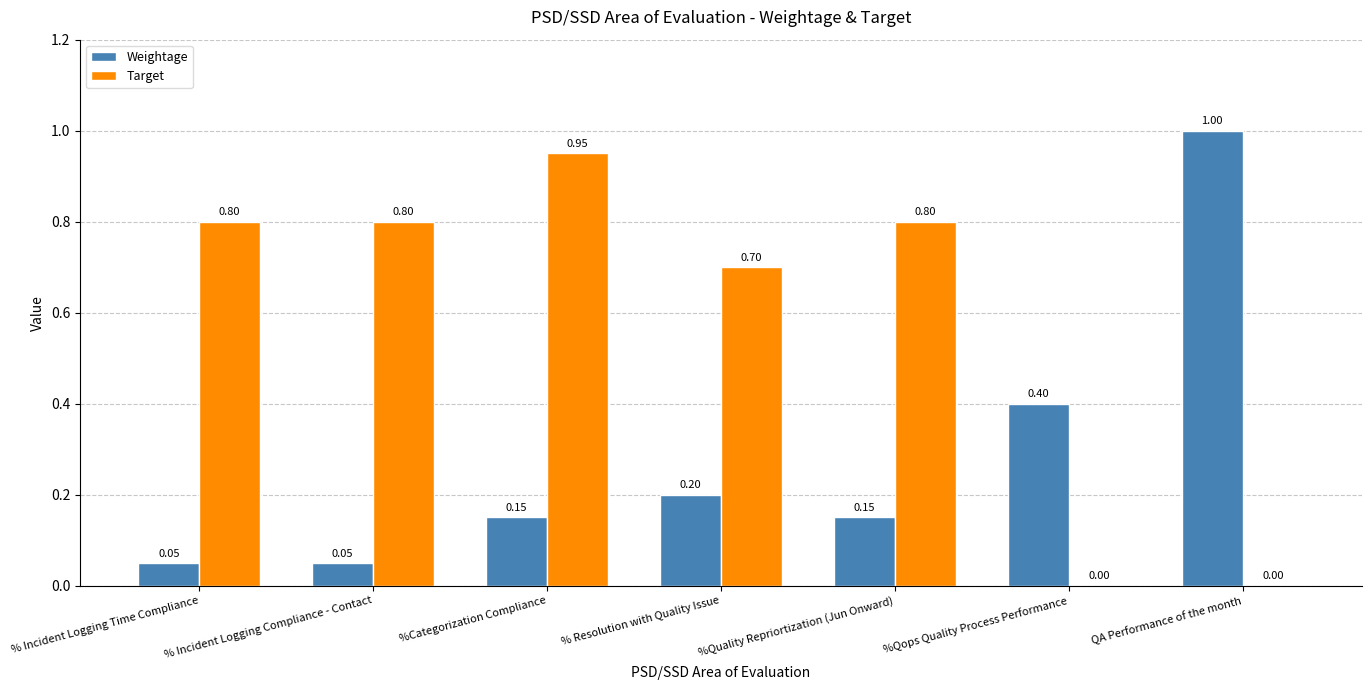

What is the sum of all Weightage values?

2.0